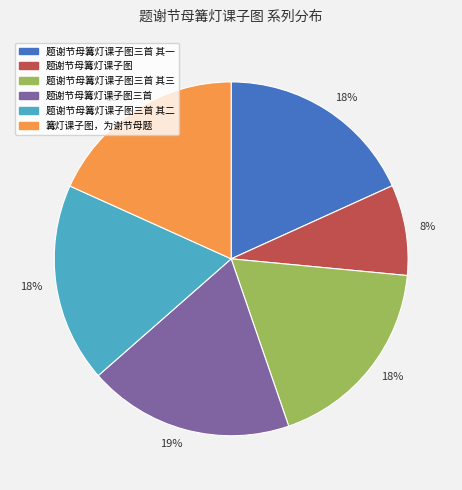

Is there any slice that represents more than half of the pie?

No